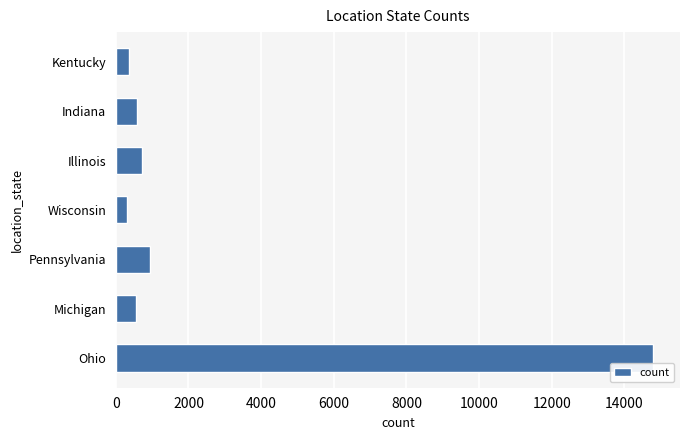

How many bars are there in total?

7